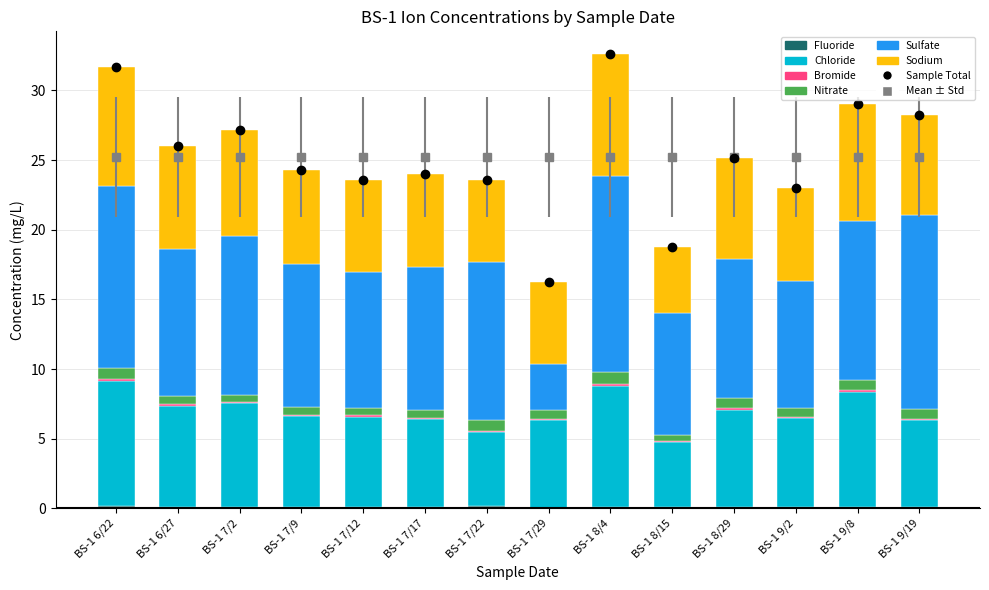

Does the chart contain stacked bars?

Yes